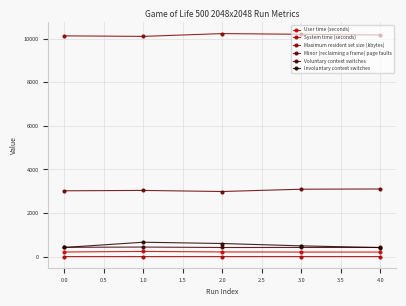

What is the value of the Minor (reclaiming a frame) page faults point at the 2nd from the left?

3038.0